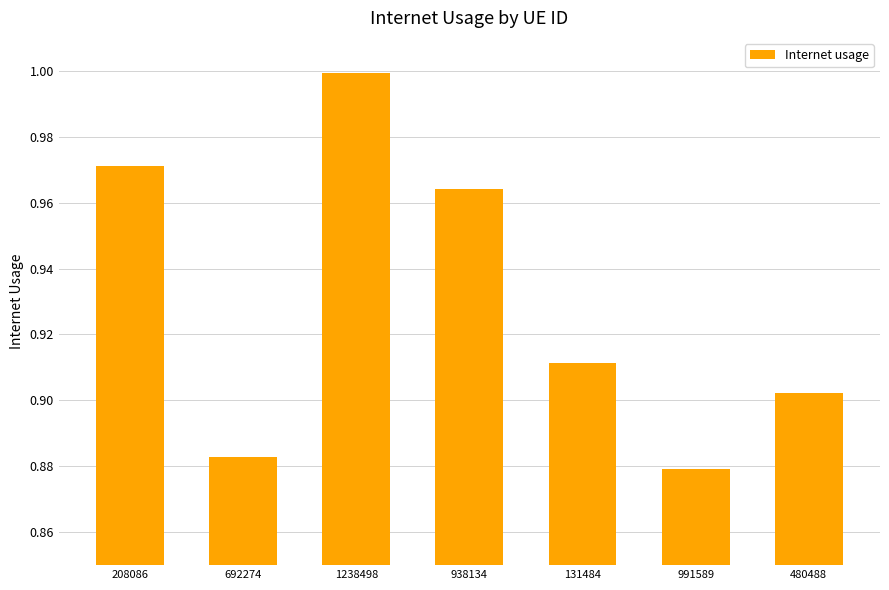

Is it true that the value at 692274 is 0.4?

False